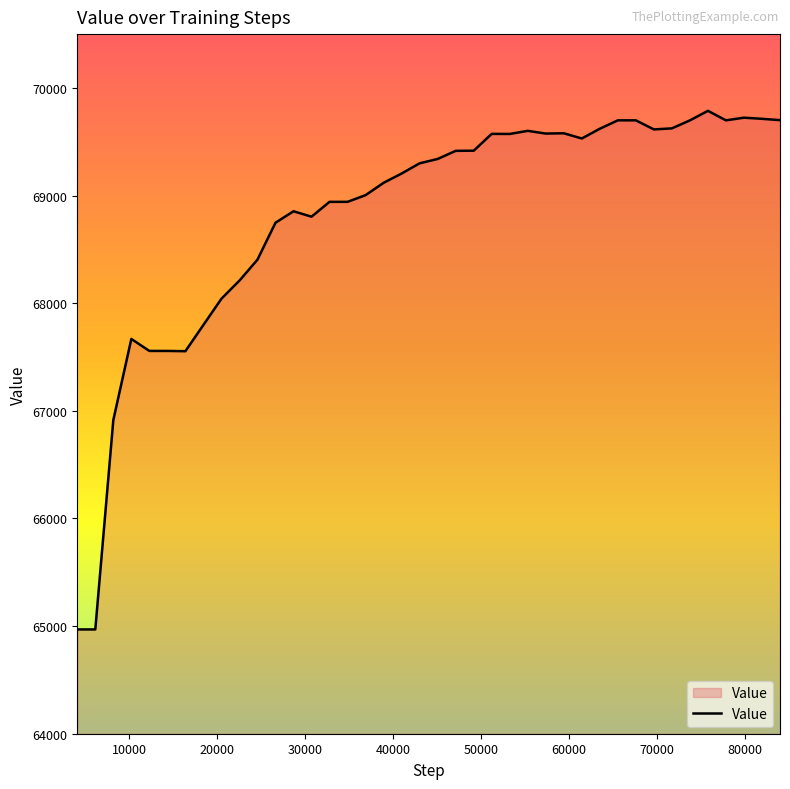

Does the chart have visible grid lines?

No